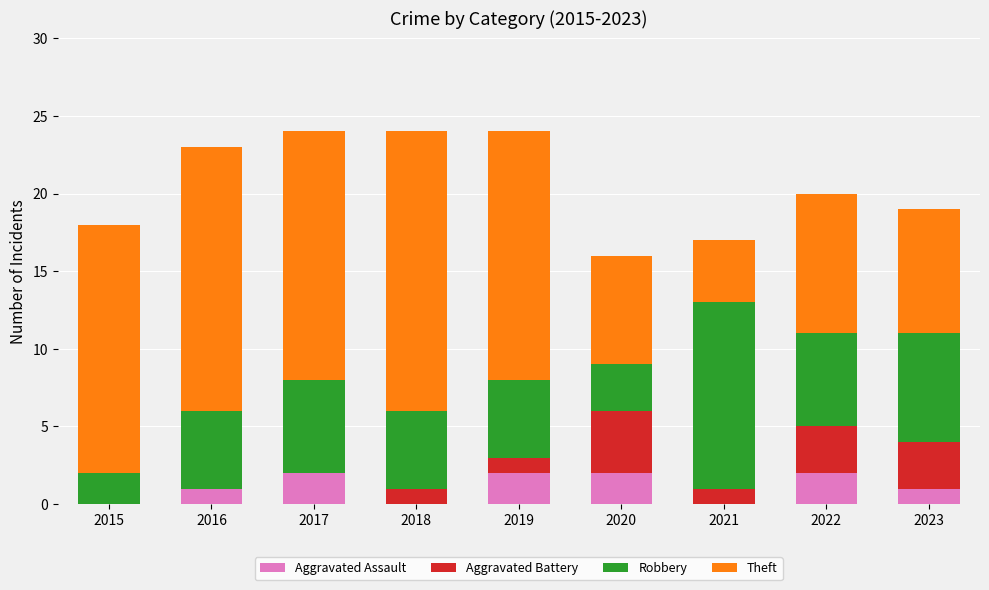

Is it true that Aggravated Assault equals 2 at 2023?

False